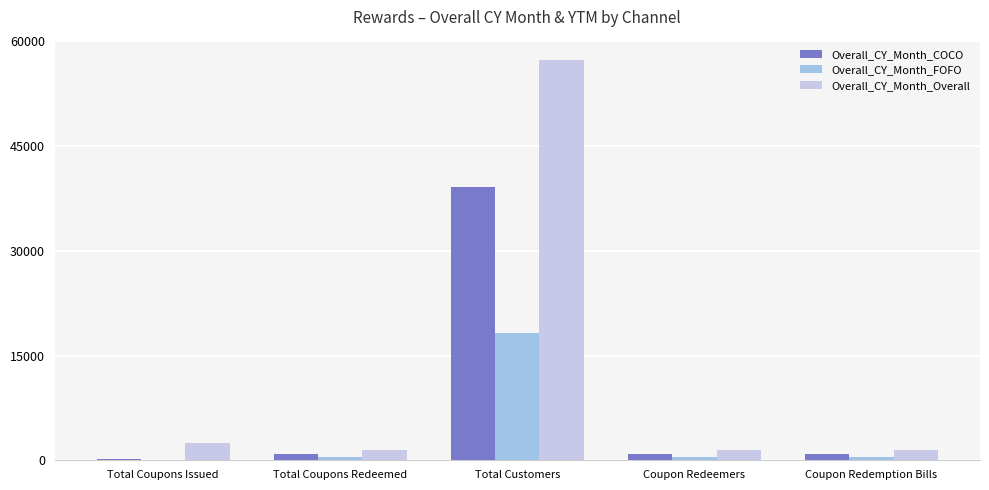

How many groups of bars are there?

5